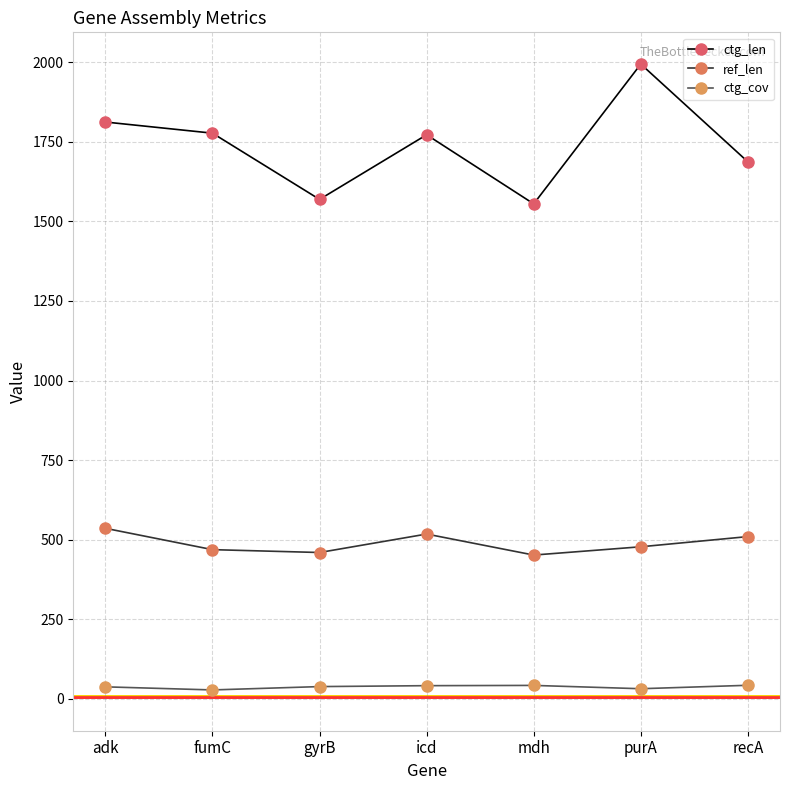

Which series has the largest range (max minus min)?

ctg_len